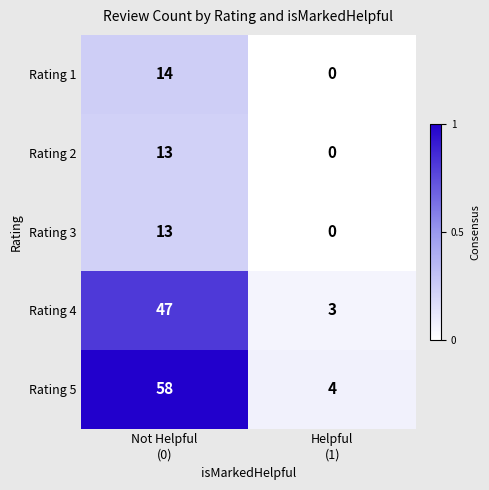

At which category is the sum across all series the highest?

Not Helpful
(0)